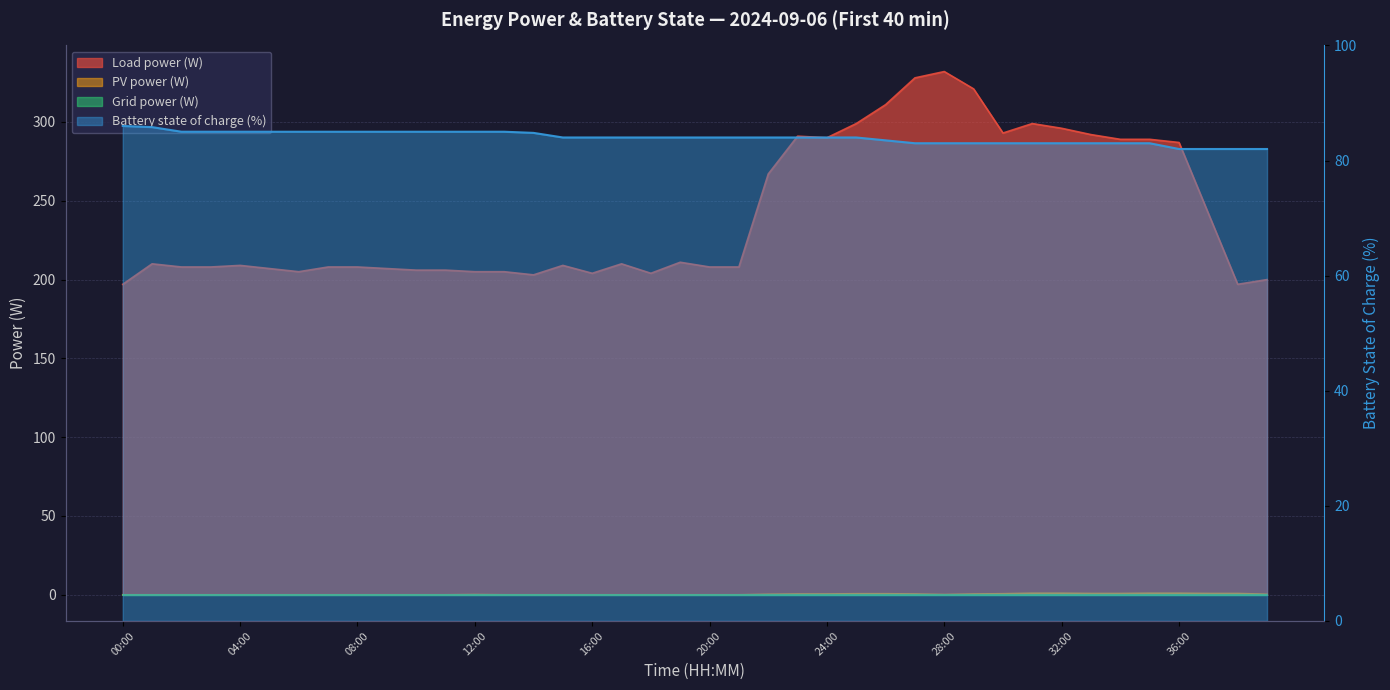

Which category has the lowest value across all series?

00:00